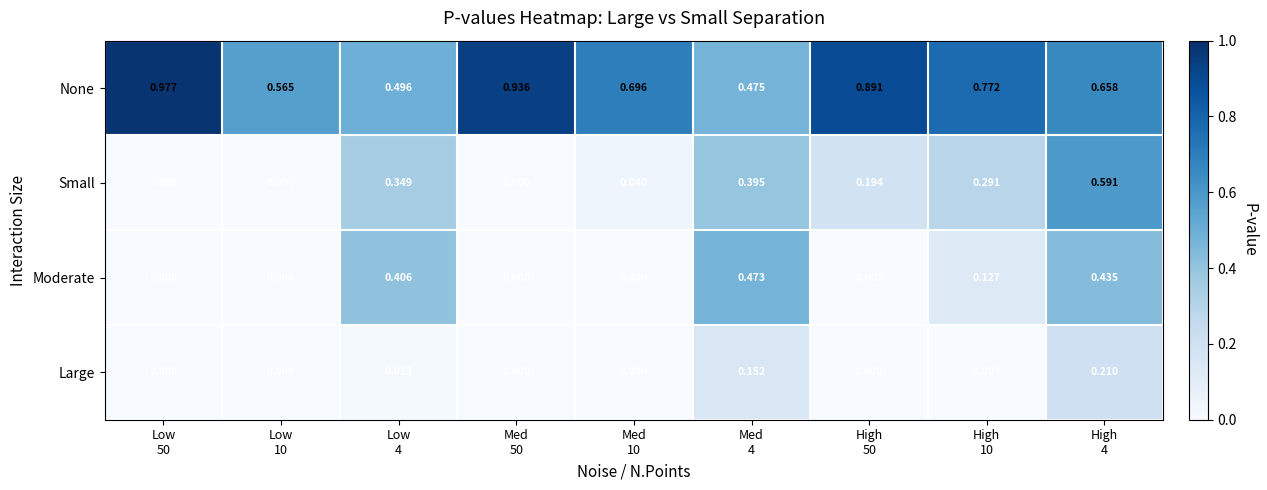

Which series has the largest total across all categories?

None